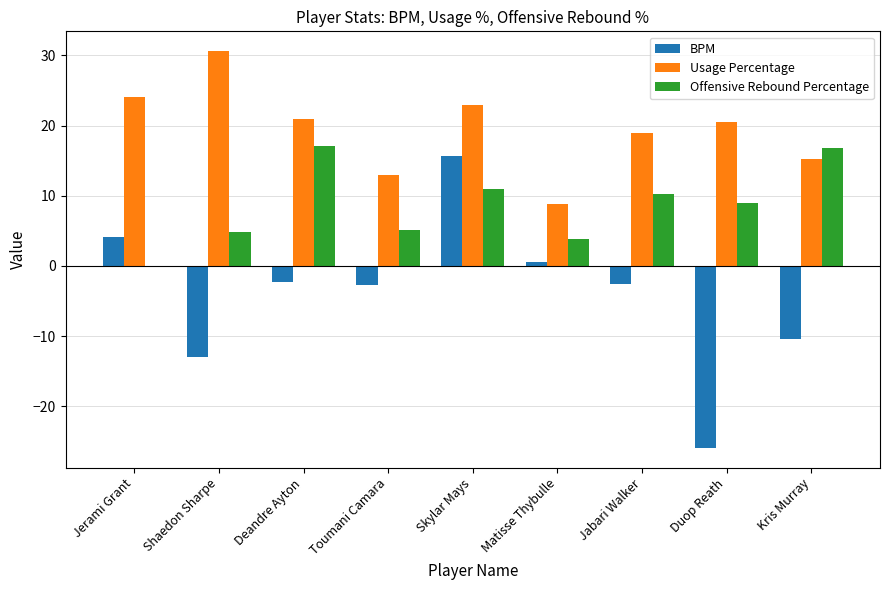

The Usage Percentage series shows 9.0 at Deandre Ayton. True or false?

False